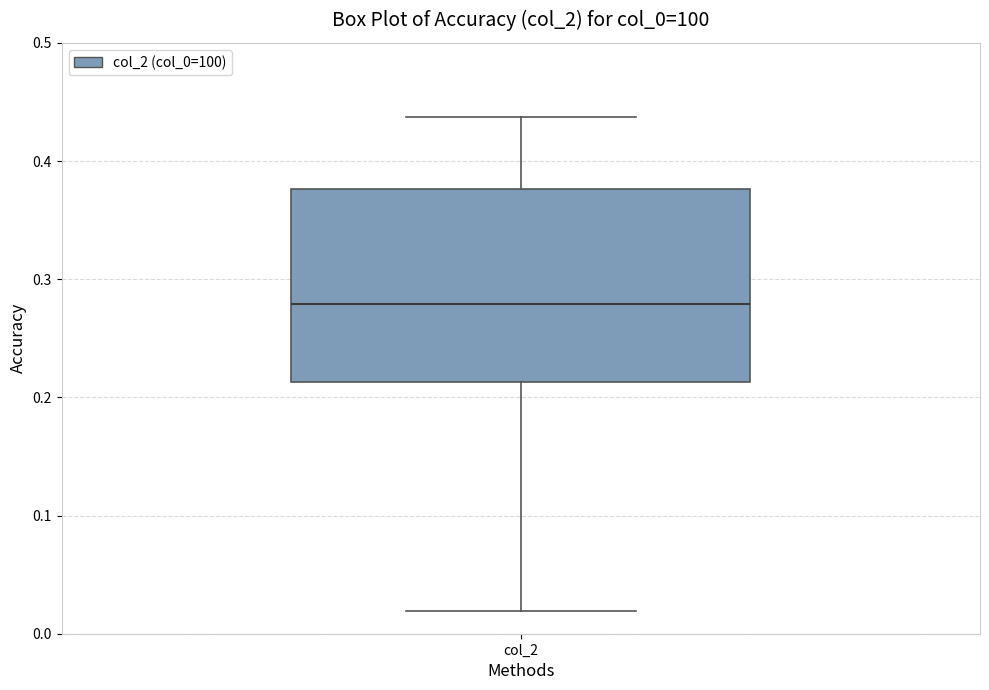

Transcribe this box plot: give where the median line is, the range the box spans, and where the two whiskers end, as read against the y-axis. The values are not printed on the chart, so give them approximately, as read against the axis.

median 0.28, box 0.21 to 0.38, whiskers 0.02 to 0.44